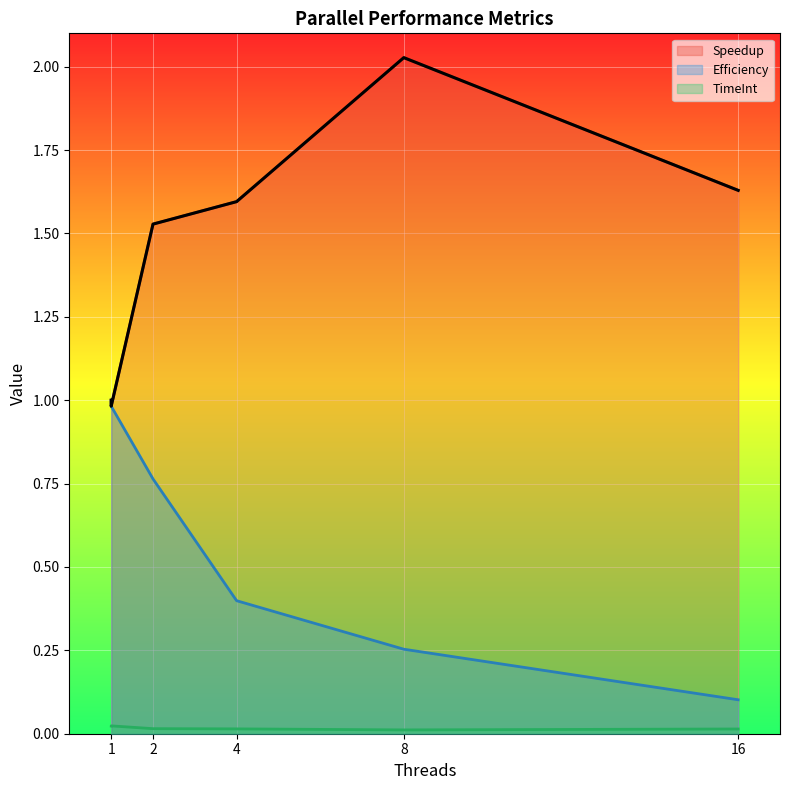

True or false: TimeInt has a value of 0.0 at 4.

False